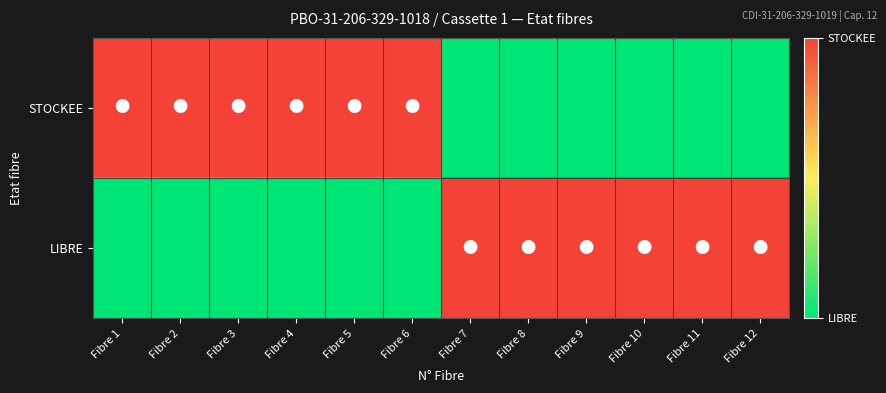

Which series has the largest range (max minus min)?

STOCKEE